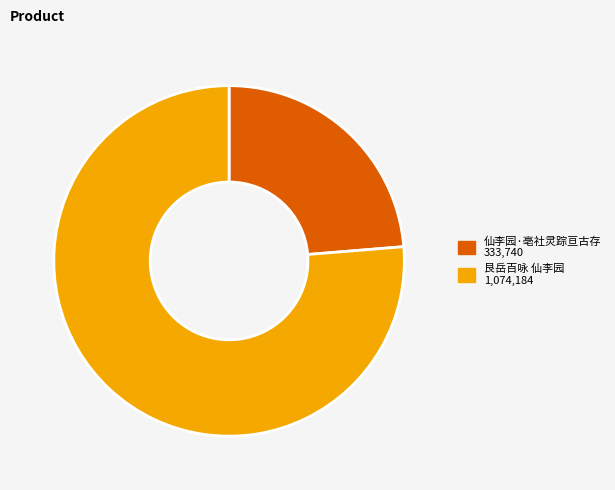

Which slice is the largest?

艮岳百咏 仙李园